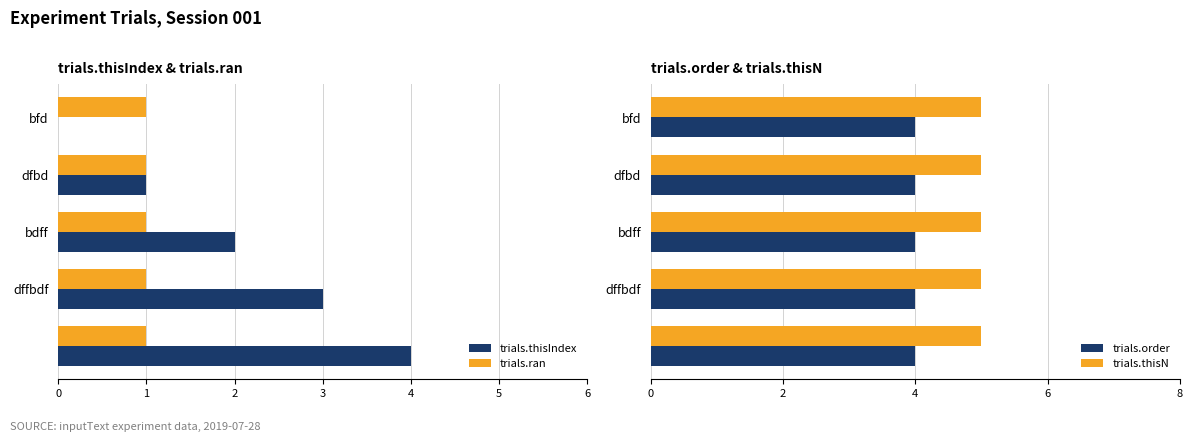

True or false: trials.thisN has a value of 1 at dffbdf.

False